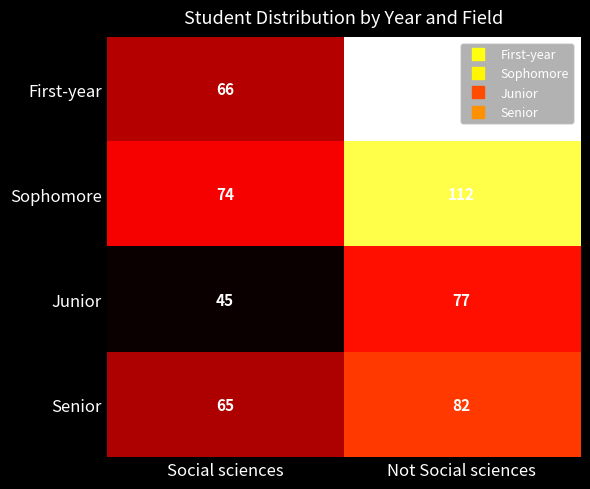

Rank the series at Not Social sciences from lowest to highest value.

Junior, Senior, Sophomore, First-year